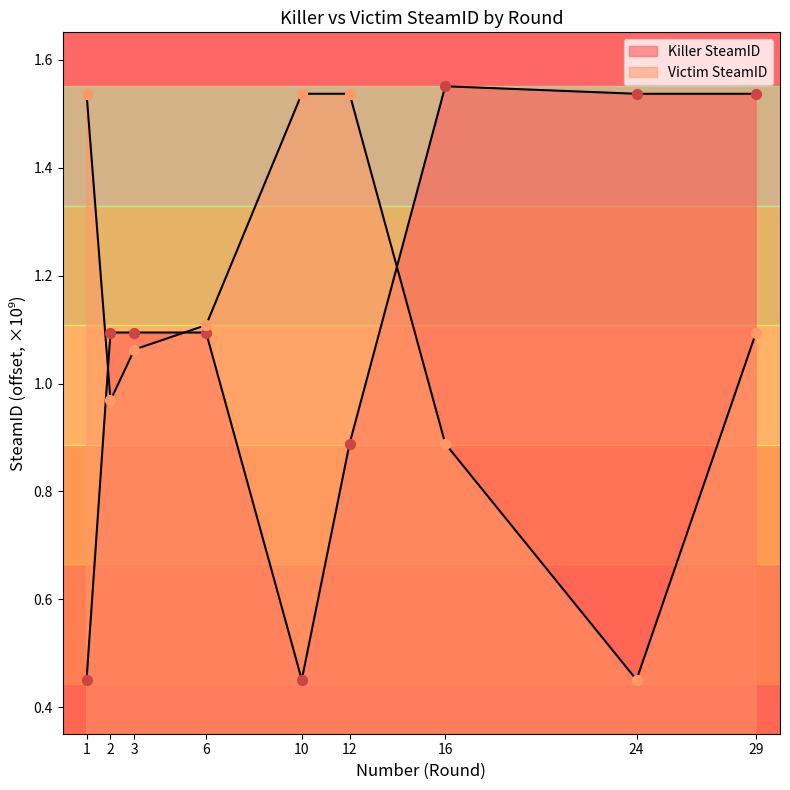

What are all the series names shown in the legend?

Killer SteamID, Victim SteamID